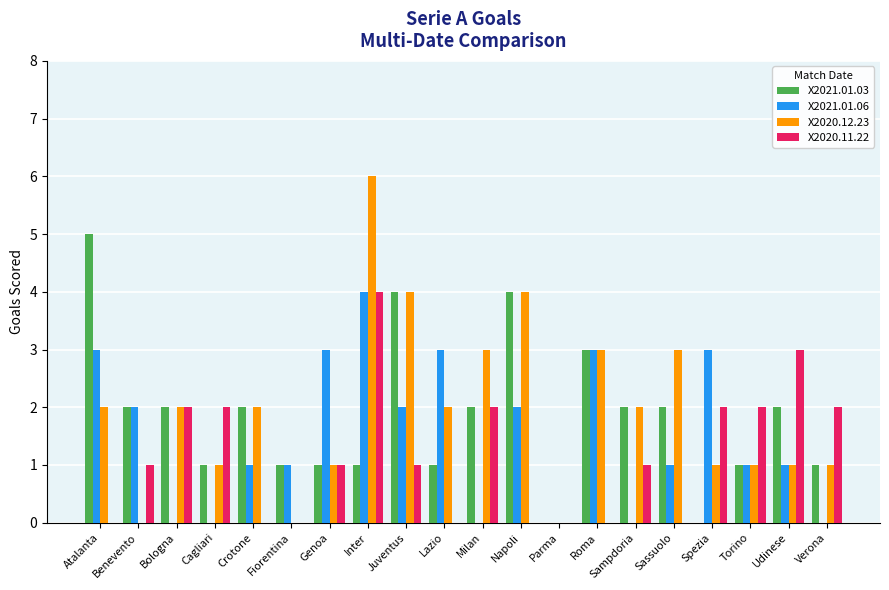

True or false: X2021.01.06 has a value of 1 at Spezia.

False